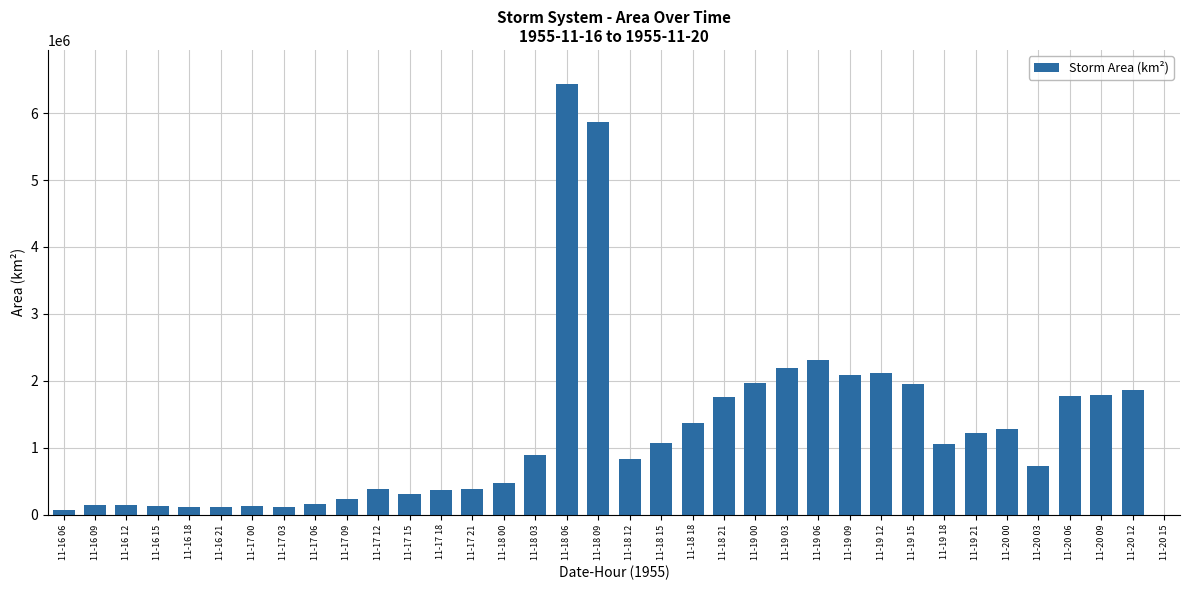

Count the number of categories in the chart.

36